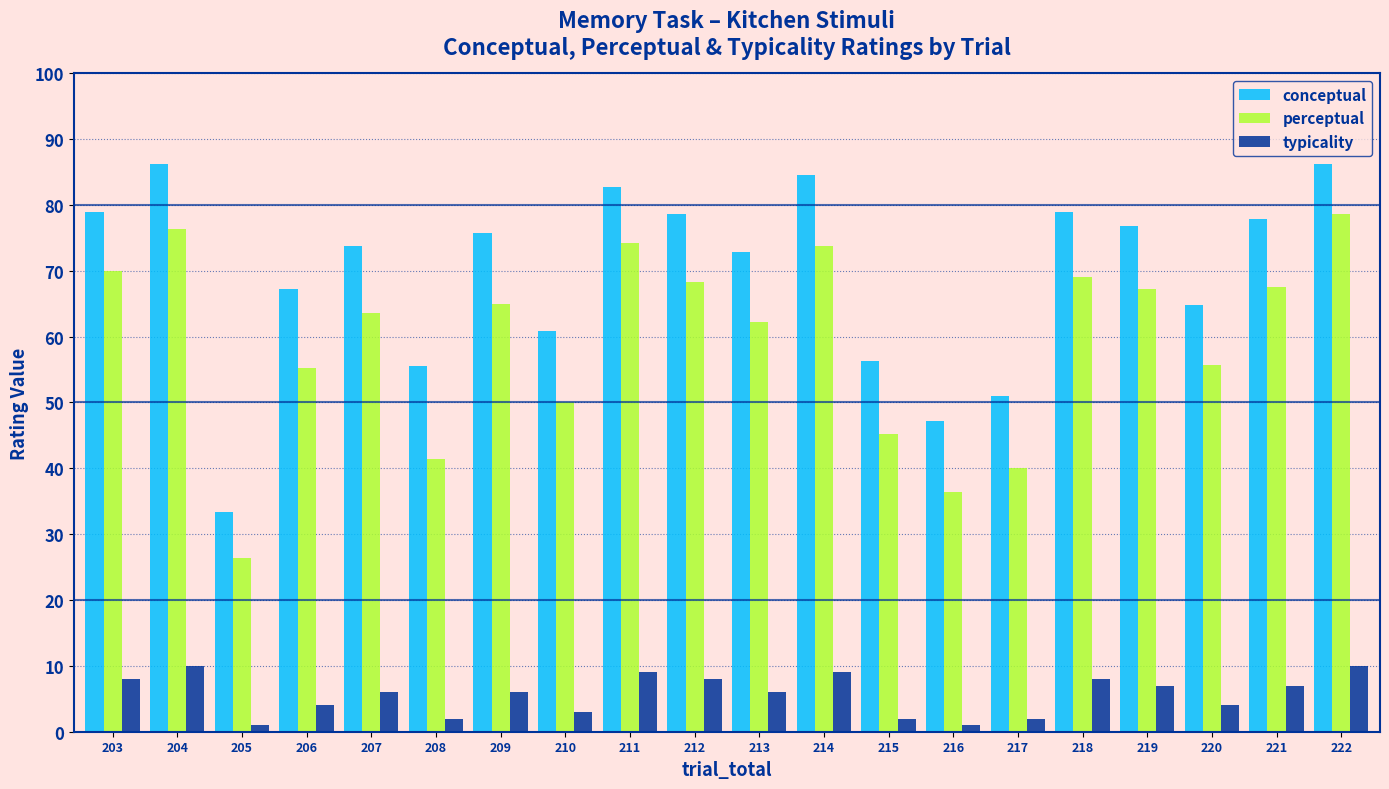

At which label does perceptual first exceed 64?

203